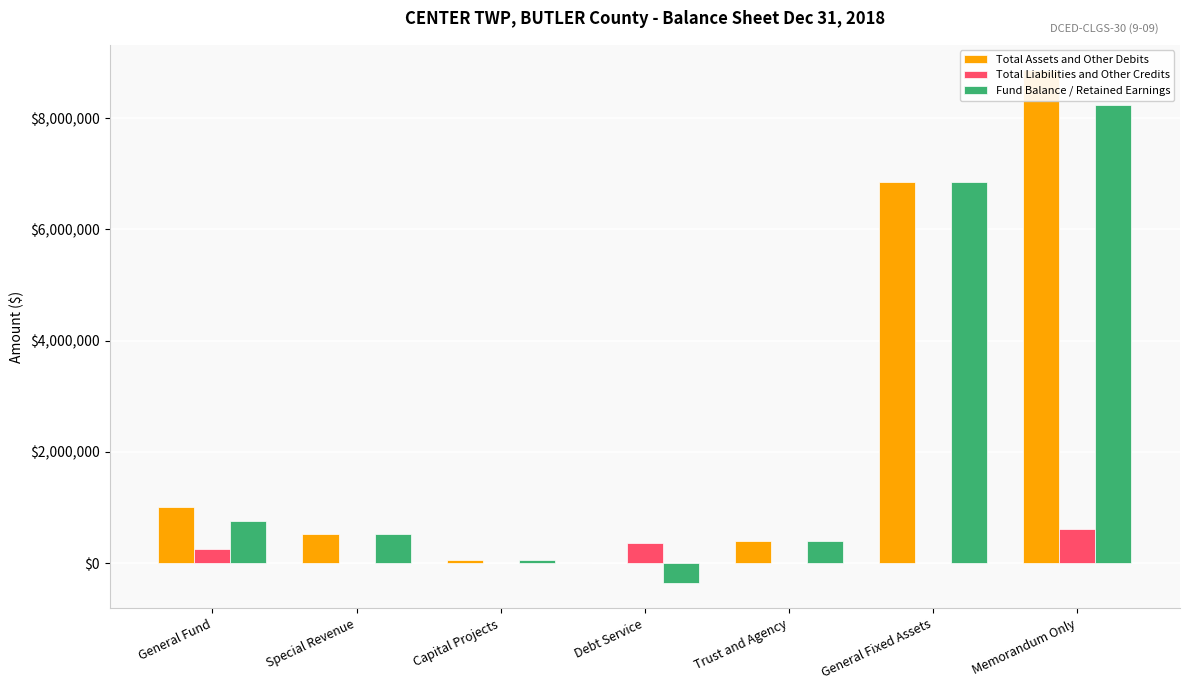

How many values in Fund Balance / Retained Earnings are above zero?

6